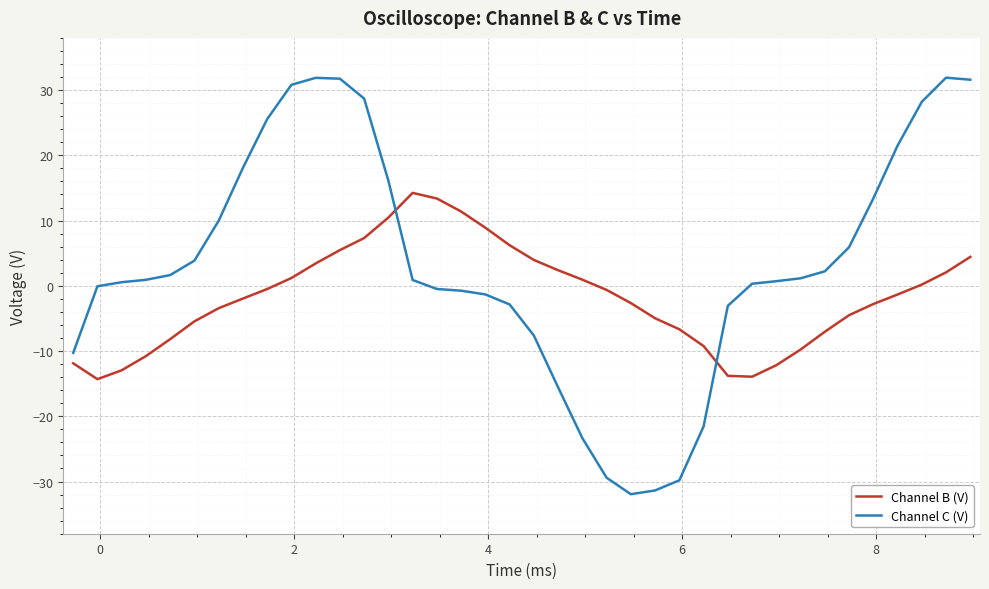

List the series in order of their overall mean, lowest first.

Channel B (V), Channel C (V)